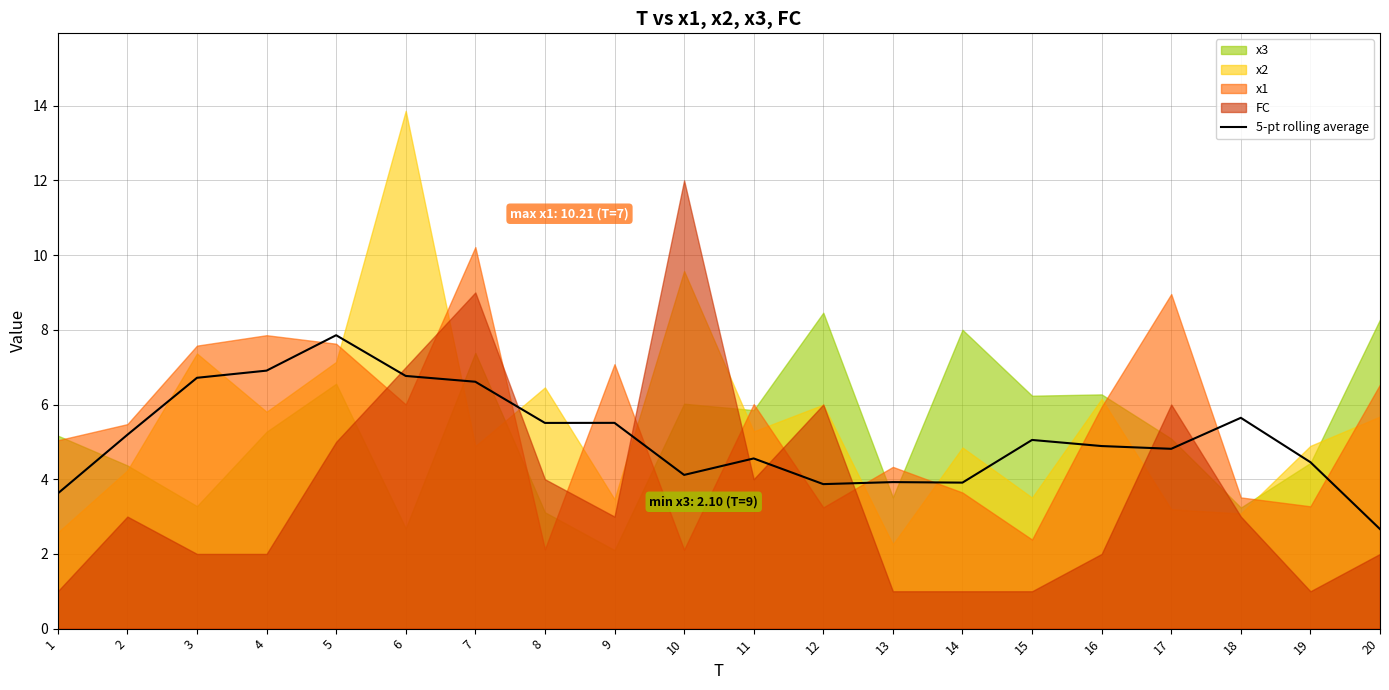

How many data points are above 5?

10